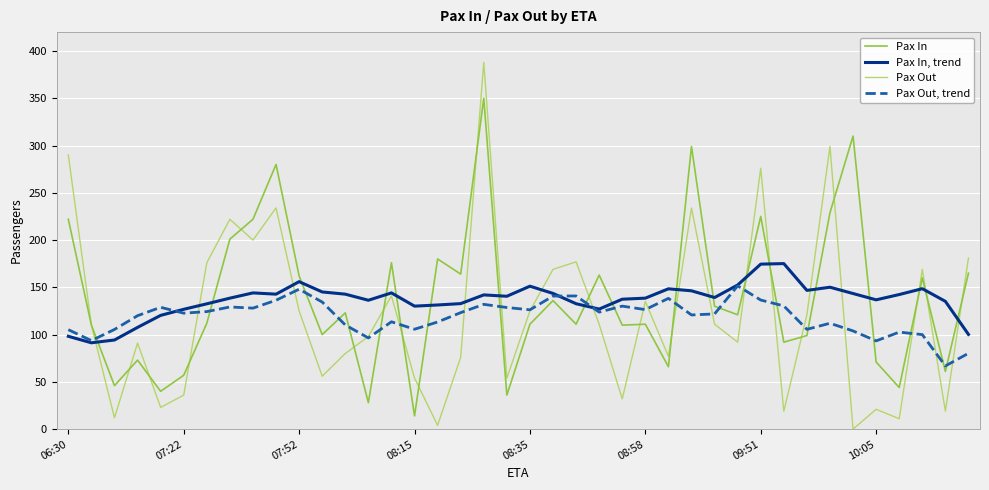

Which series has the largest range (max minus min)?

Pax Out